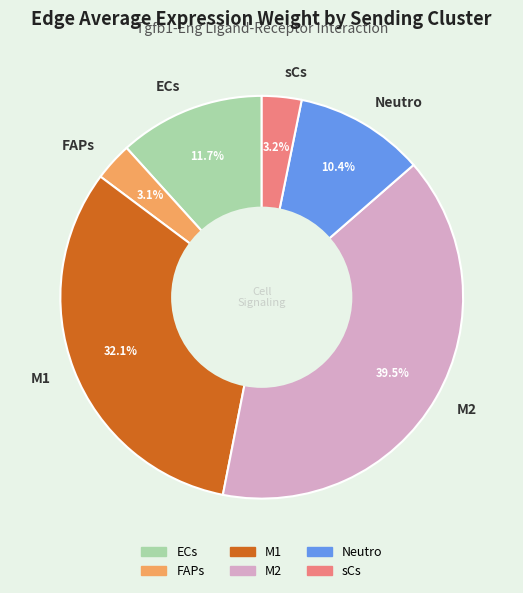

What is the ratio of the value at M1 to the value at M2?

0.8